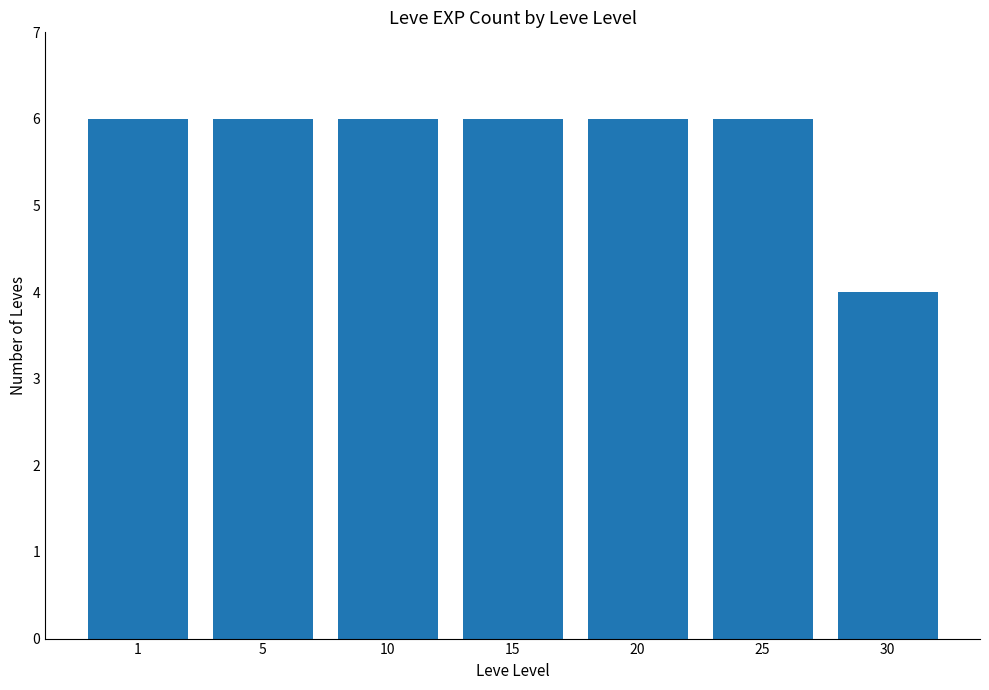

Are the bars horizontal?

No